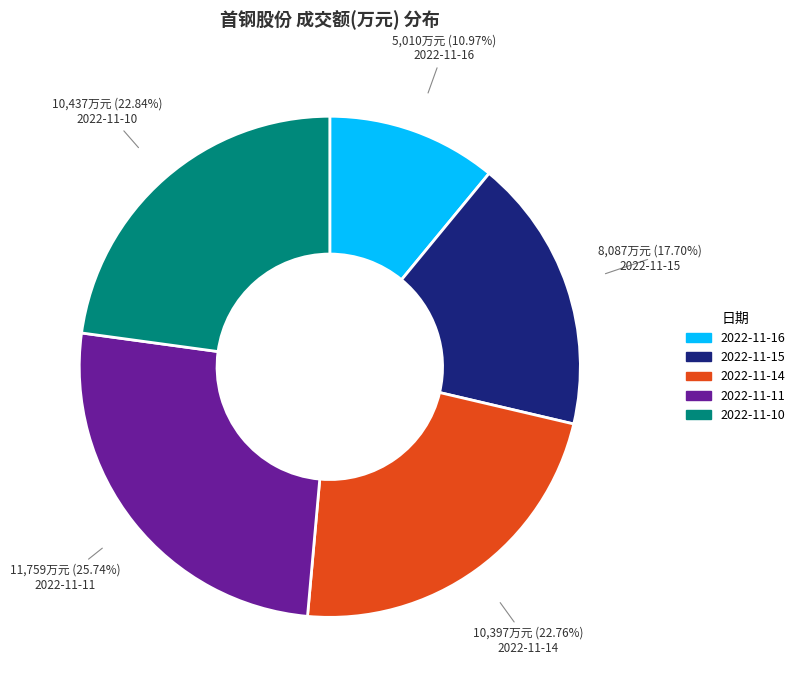

Is it true that 2022-11-15 is 18% of the pie?

True